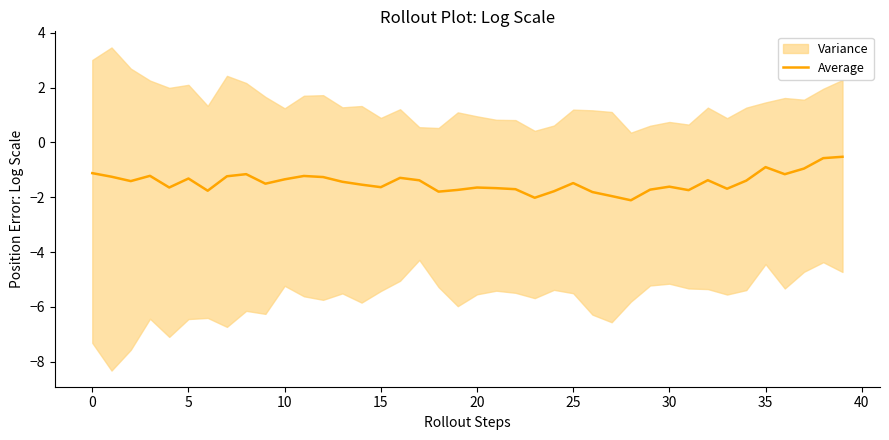

Count the number of categories in the chart.

40